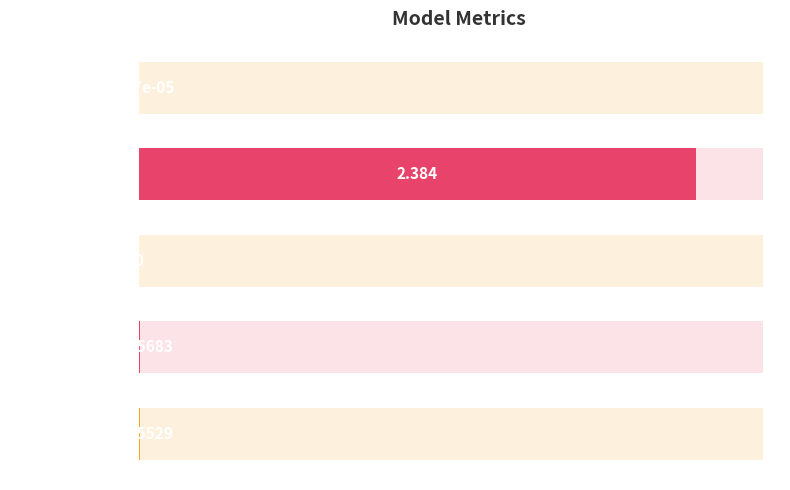

The value at SMAPE is 0.0. True or false?

True